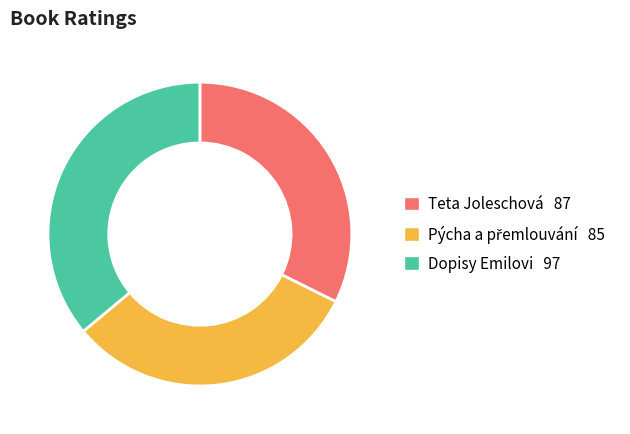

Does any single category account for the majority?

No